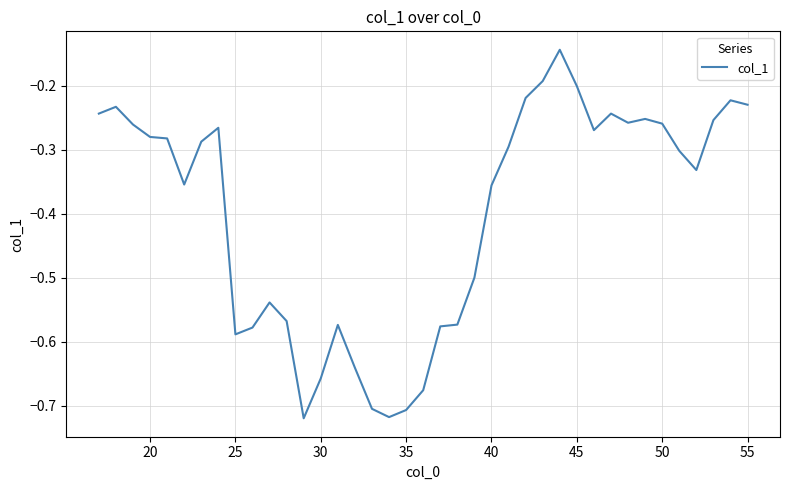

What is the difference between the maximum and minimum values?

0.6